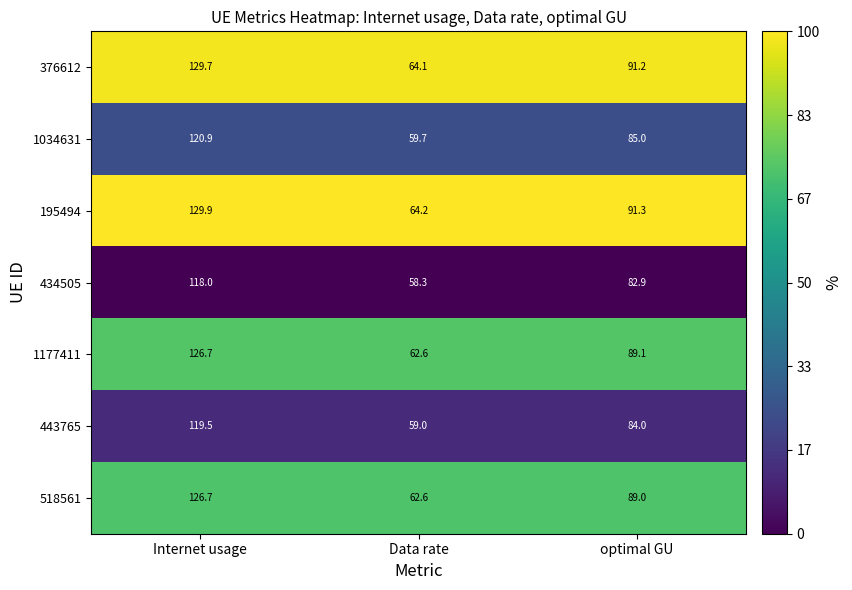

Which label corresponds to the smallest value in the chart?

Data rate